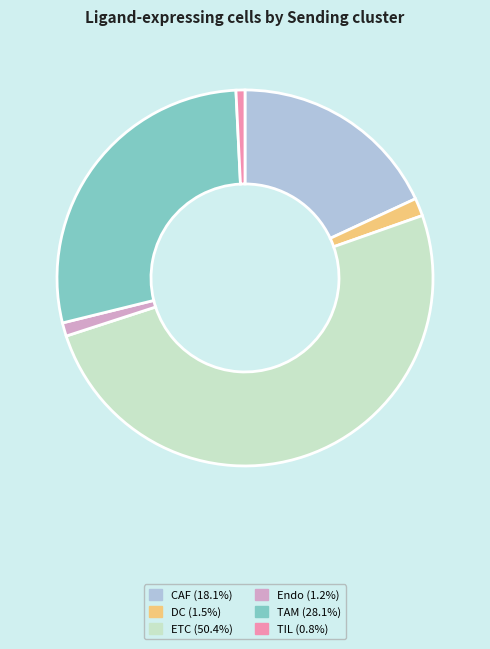

Is TAM the majority of the pie?

No